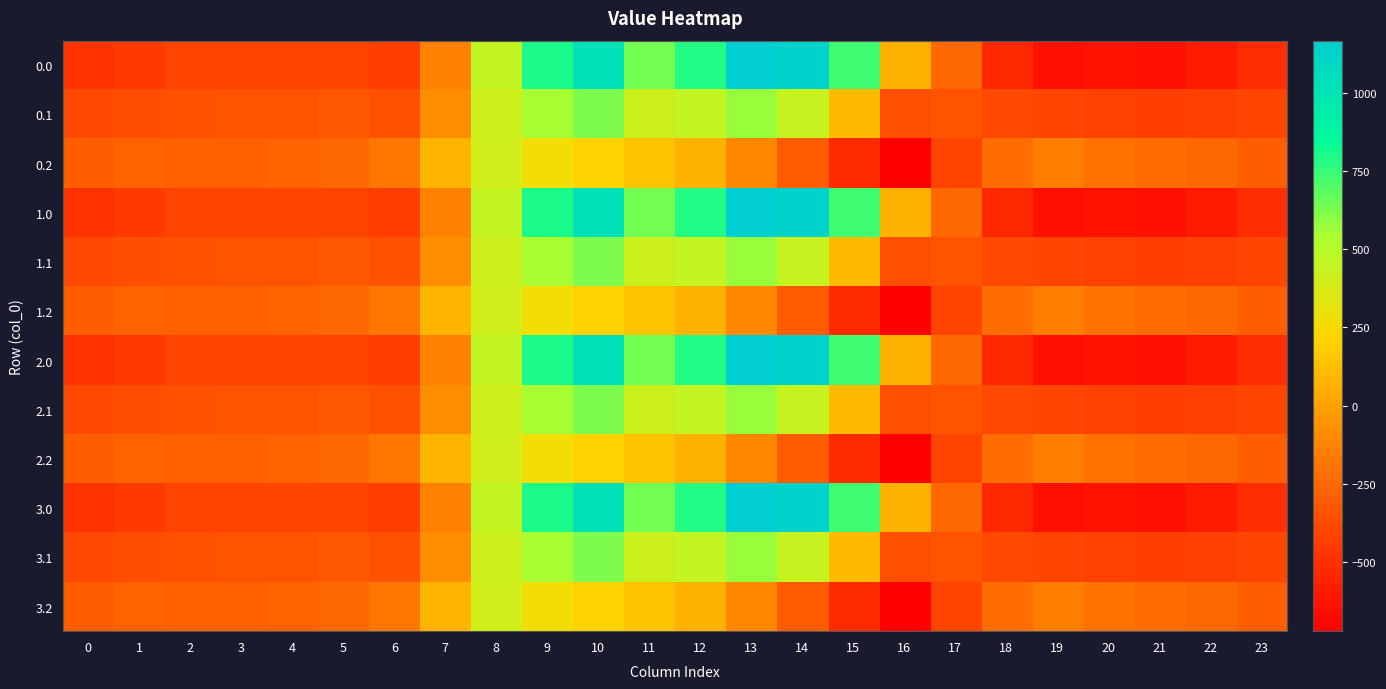

At which category does the chart reach its peak across all series?

13